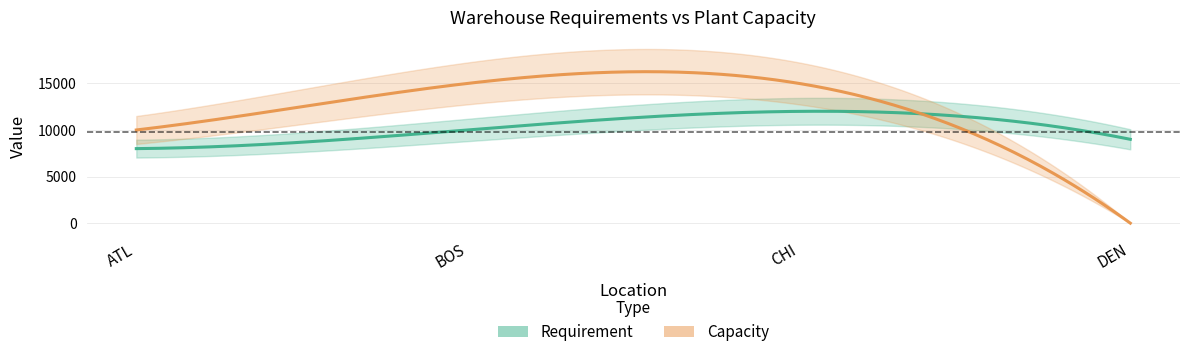

What is the value of the Requirement point at the 4th from the left?

9000